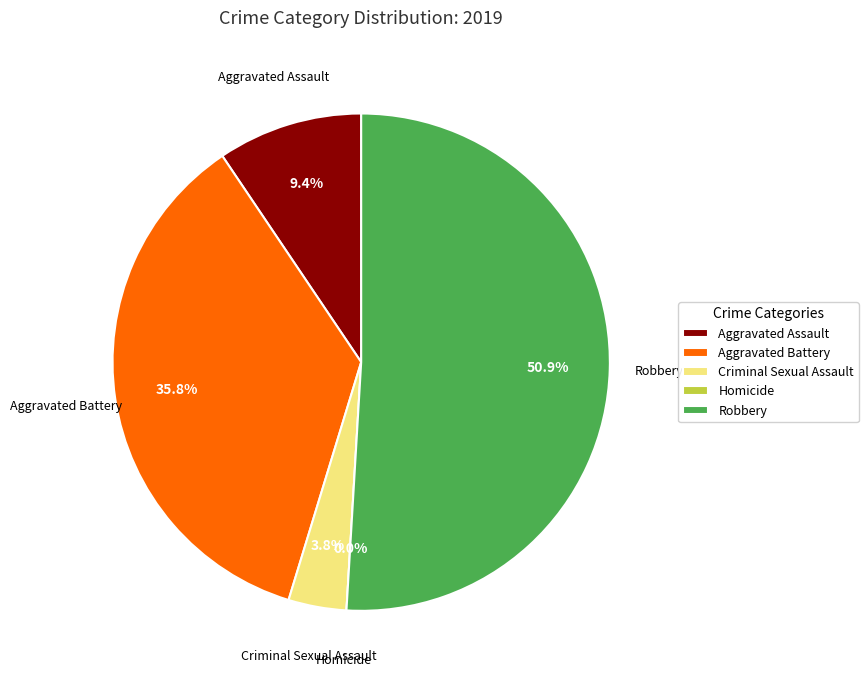

What is the change in value from Aggravated Assault to Homicide?

-5